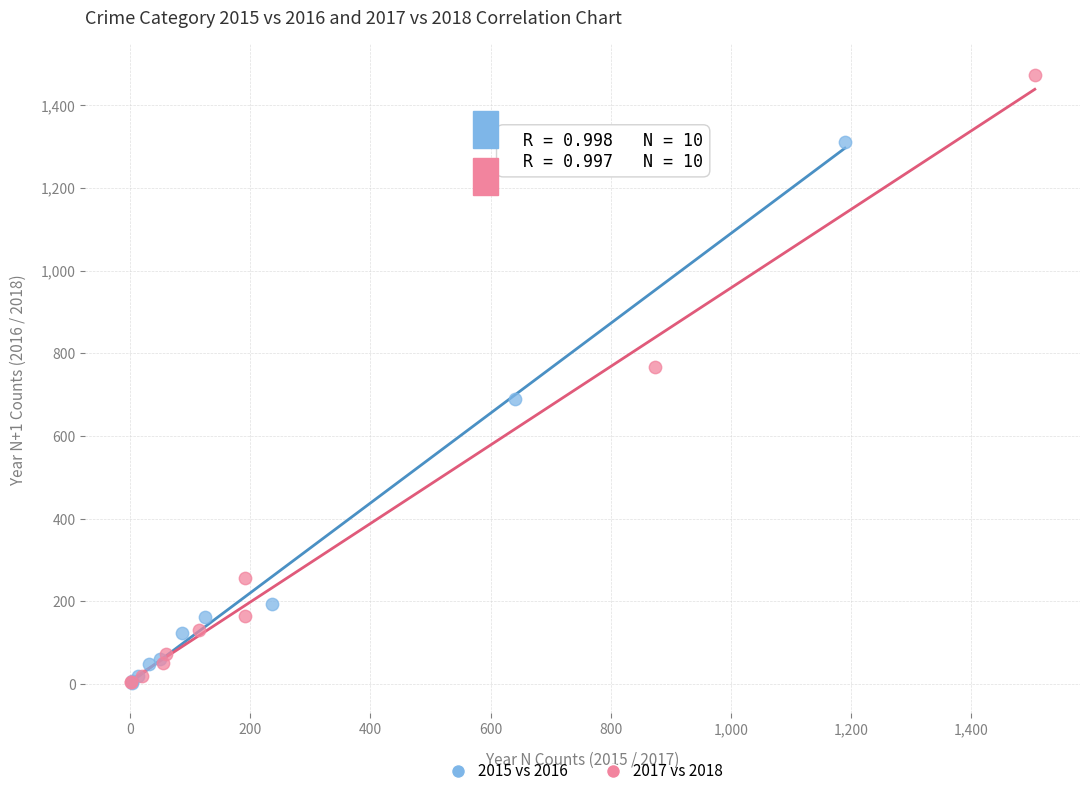

Which series has the widest spread of Y values?

2017 vs 2018